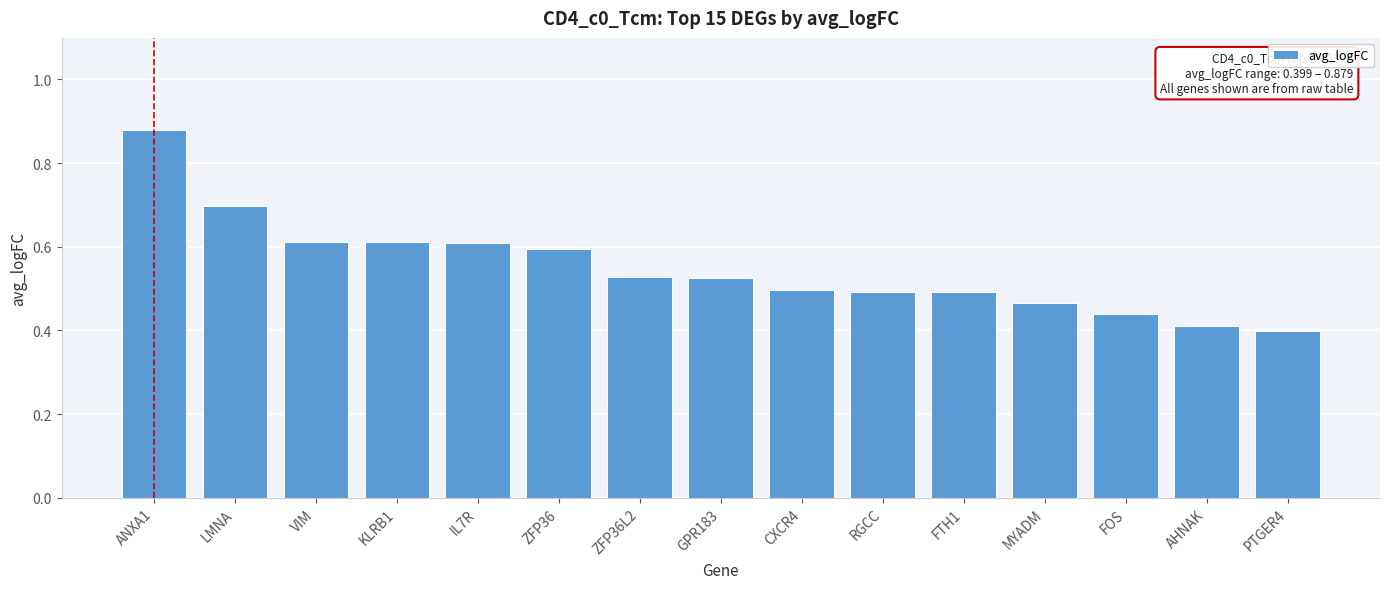

At which category does the chart reach its peak across all series?

ANXA1